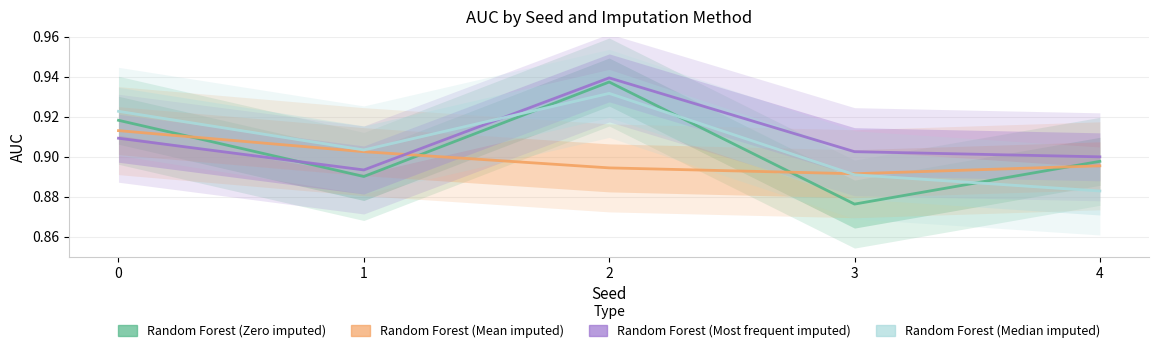

What are all the series names shown in the legend?

Random Forest (Zero imputed), Random Forest (Mean imputed), Random Forest (Most frequent imputed), Random Forest (Median imputed)